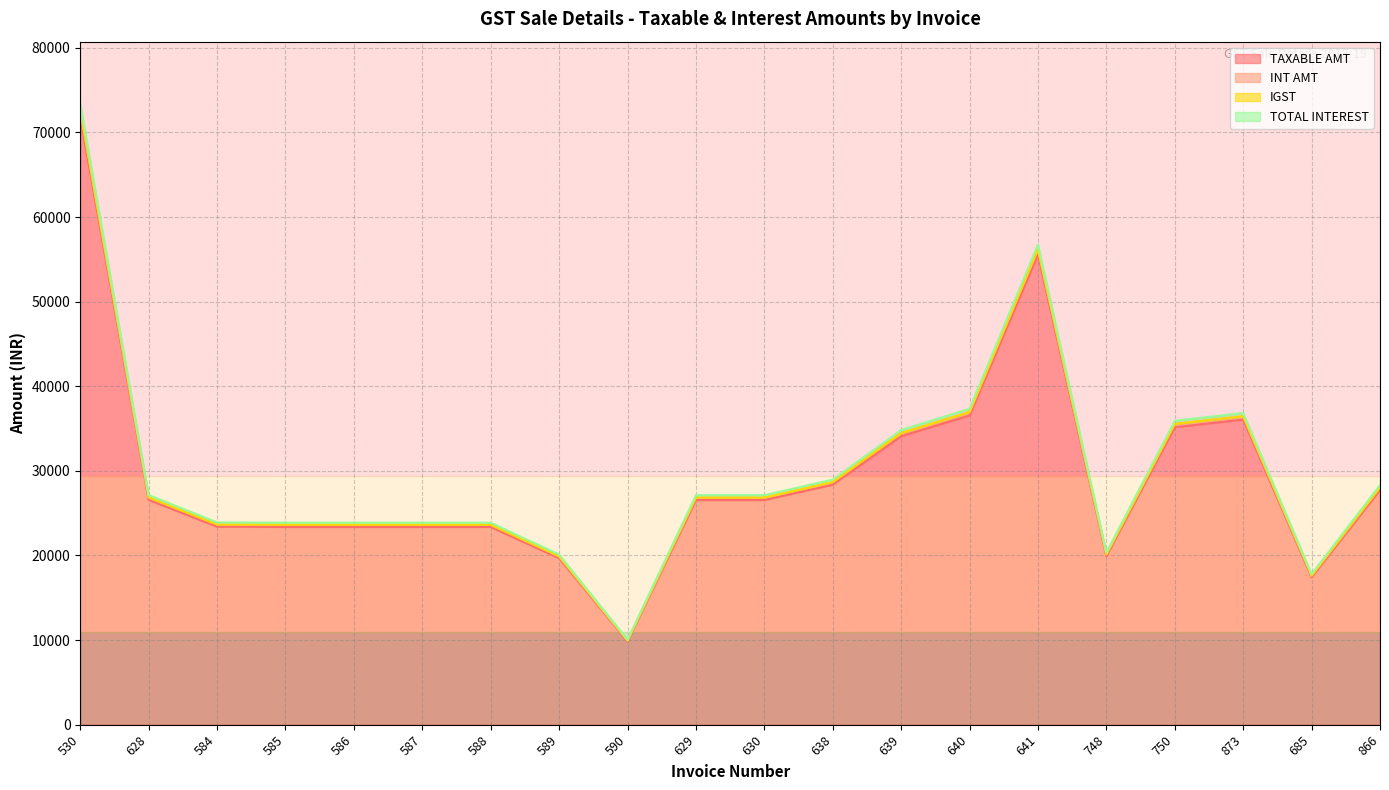

Does the chart display data point markers on the line(s)?

No